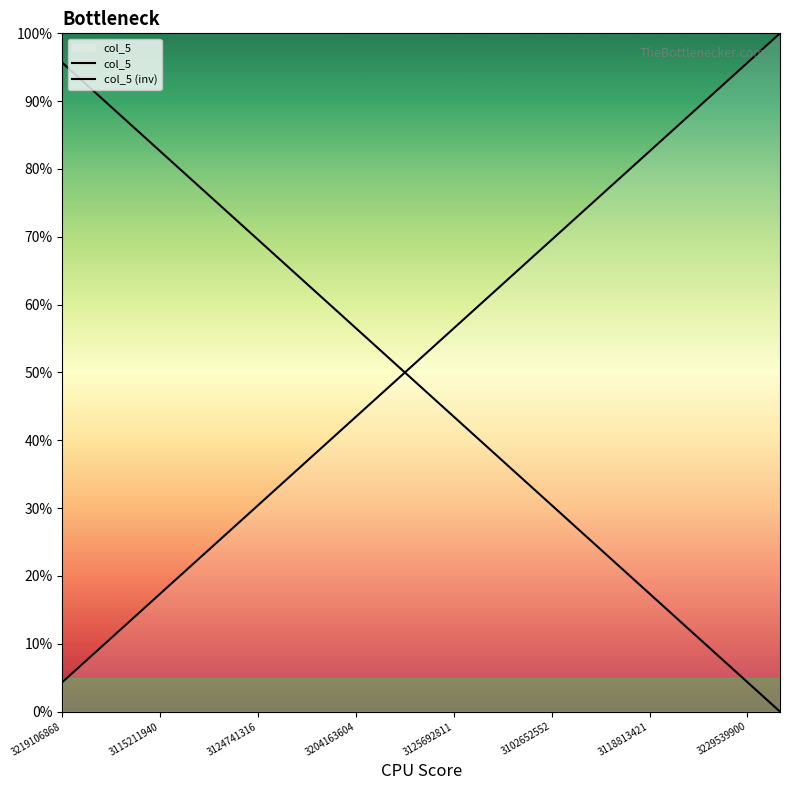

Does the chart have visible grid lines?

No